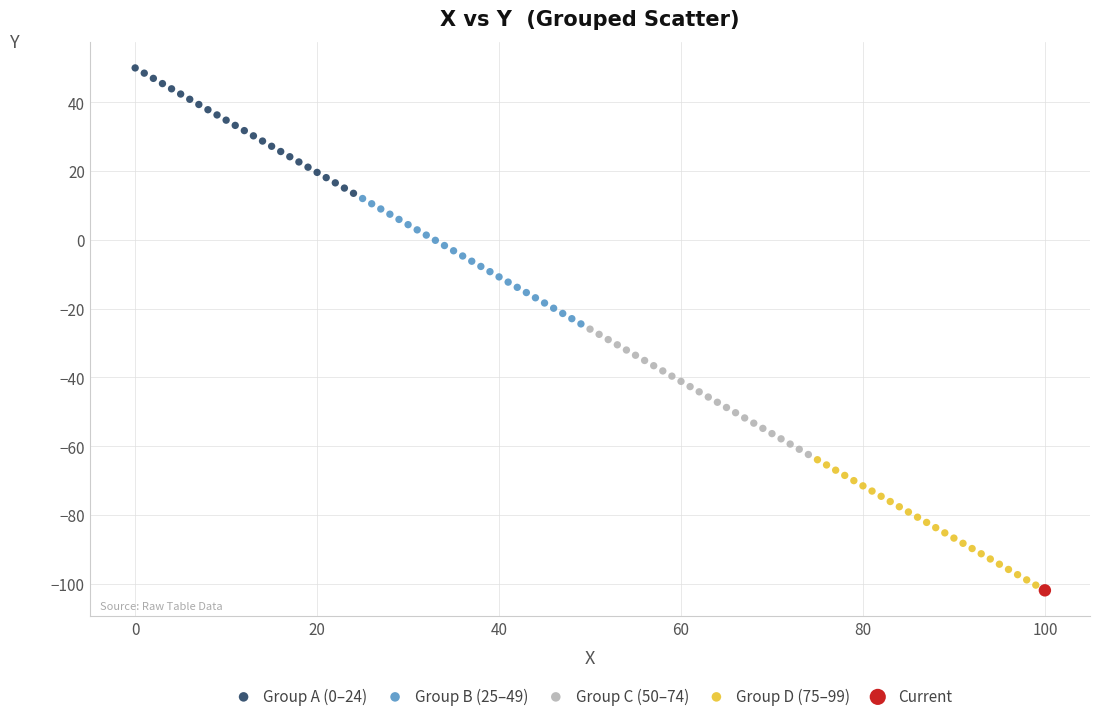

Which series reaches the maximum Y coordinate?

Group A (0–24)